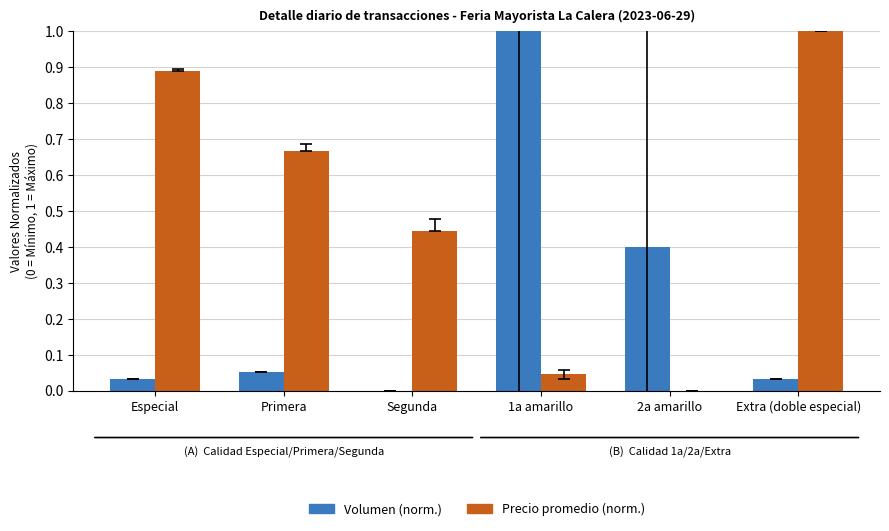

Which series has the largest total across all categories?

Precio promedio (norm.)